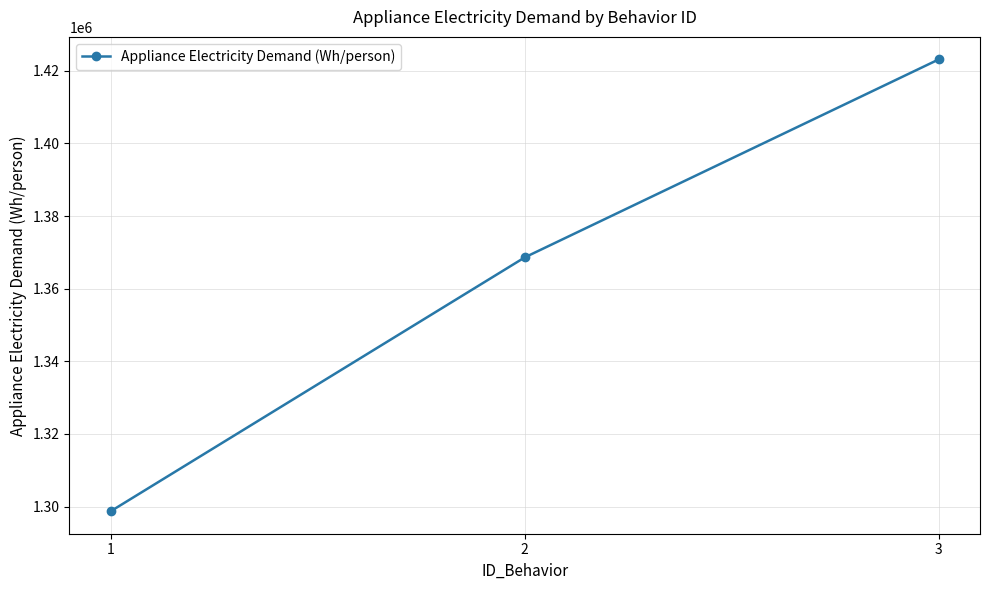

What is the approximate value at 3?

1423140.7